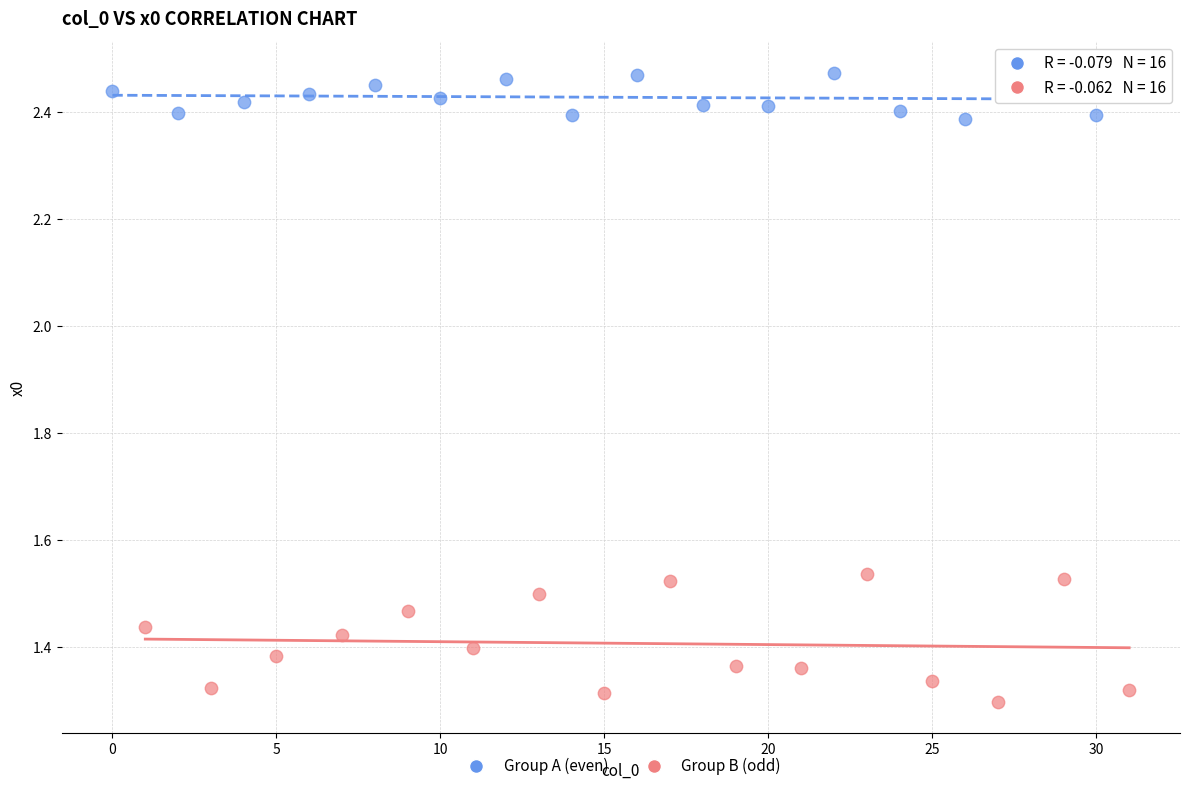

What are all the series names shown in the legend?

Group A (even), Group B (odd)